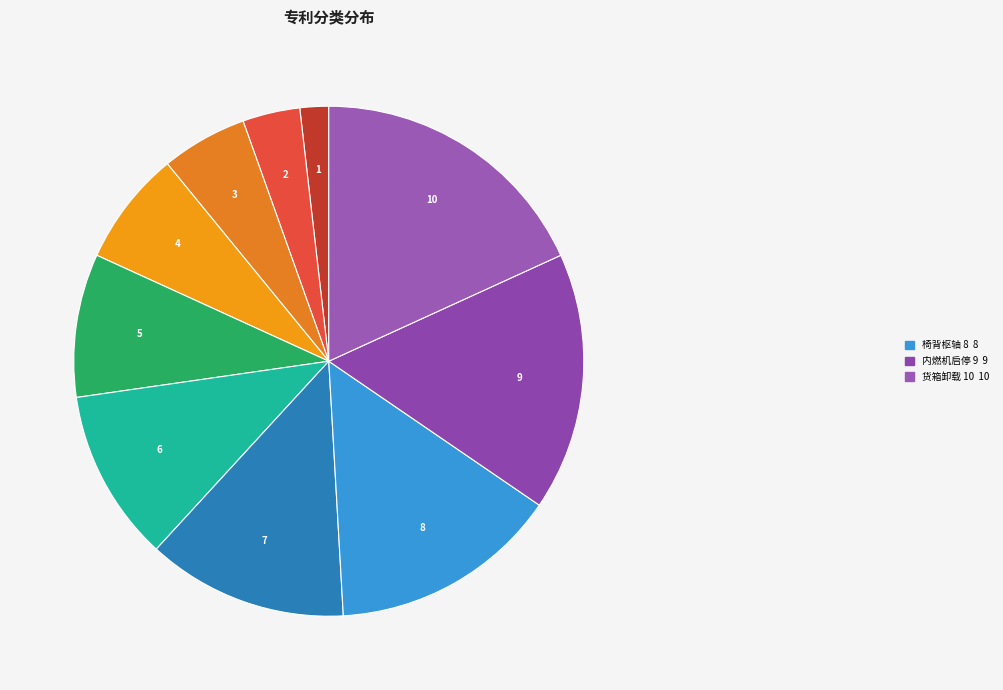

How many slices are in this pie chart?

10